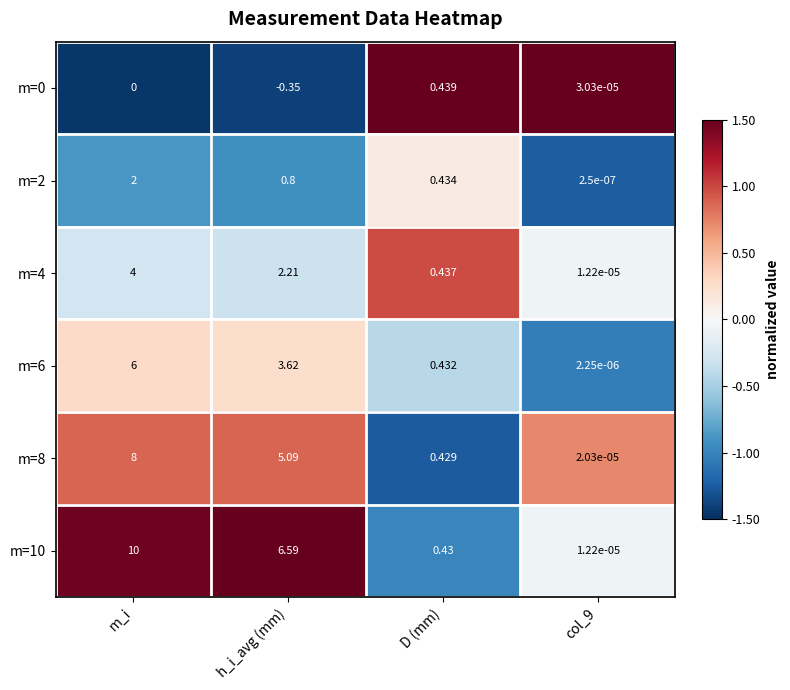

Which category has the highest value in the m=6 series?

m_i